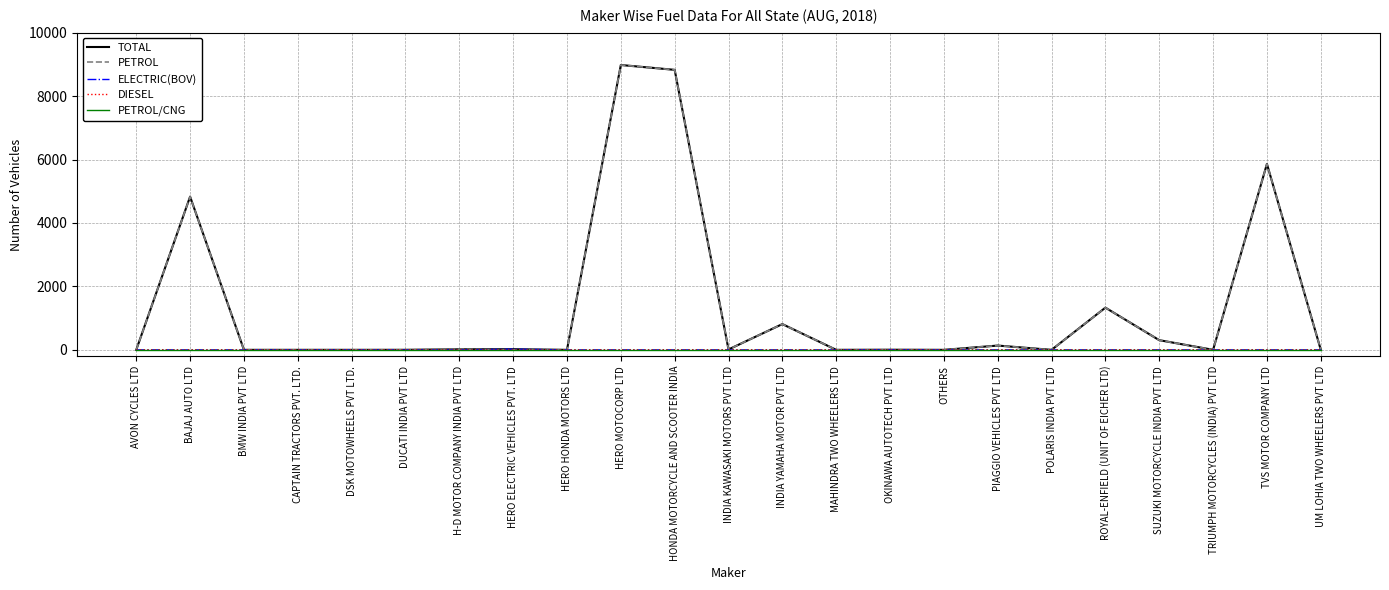

True or false: PETROL has a value of 5570 at HONDA MOTORCYCLE AND SCOOTER INDIA.

False